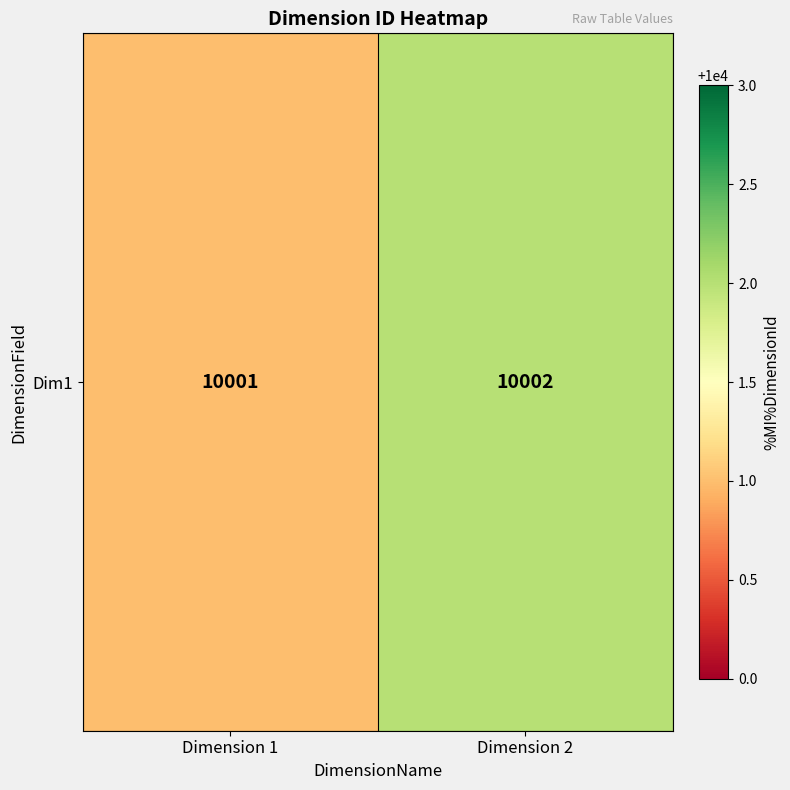

What is the ratio of the value at Dimension 1 to the value at Dimension 2?

1.0